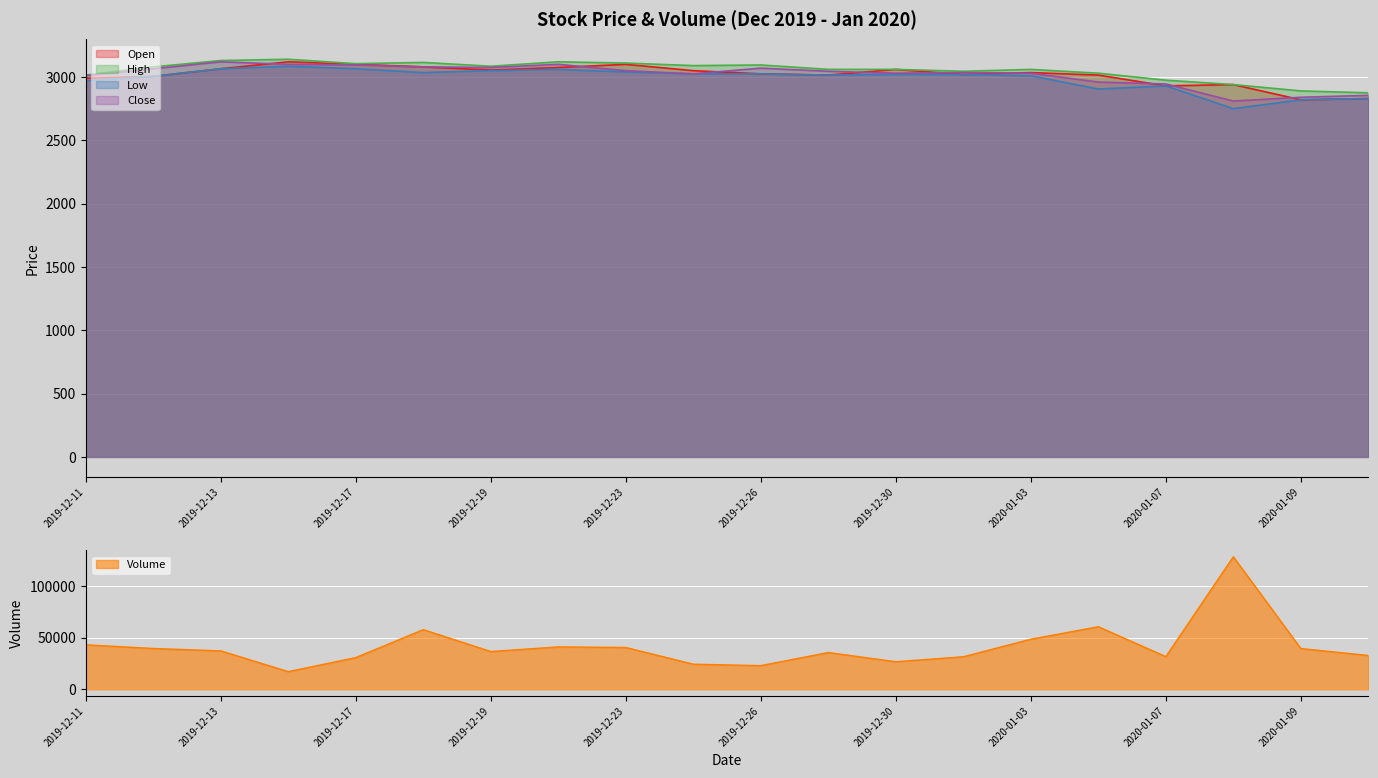

What is the greatest value displayed?

128316